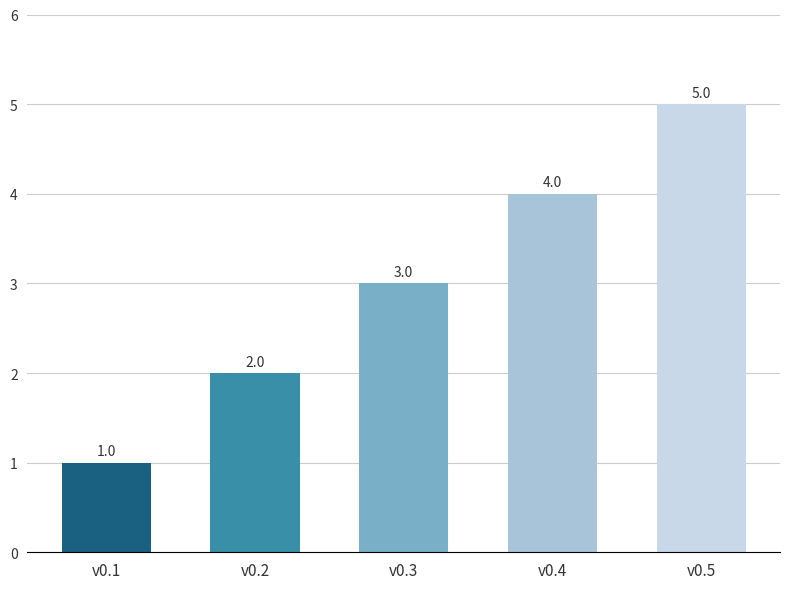

Does the chart contain any negative values?

No